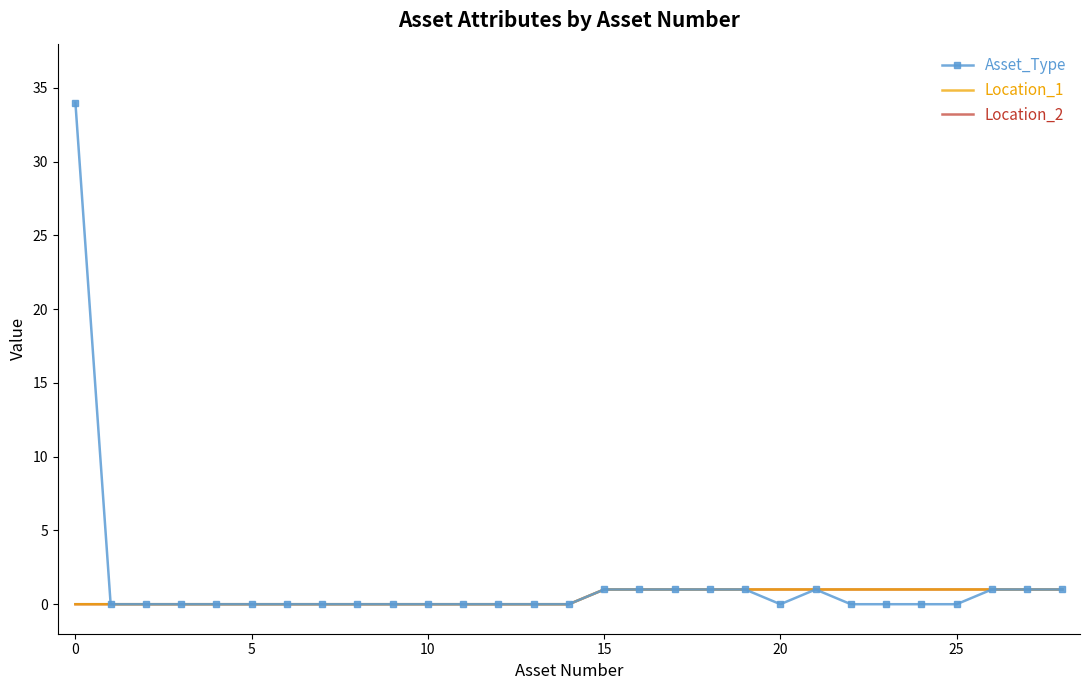

True or false: Location_2 and Asset_Type intersect in this chart.

False